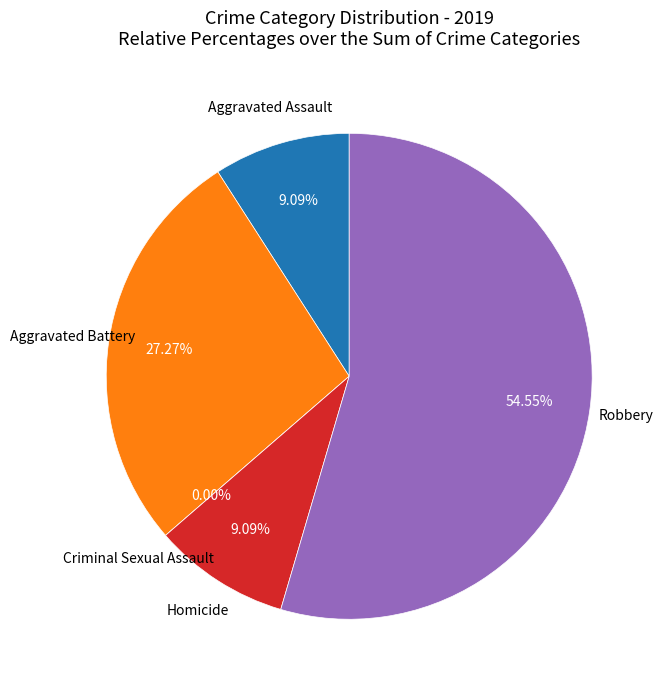

To the nearest percent, what is the difference between the largest and smallest slice percentages?

55%